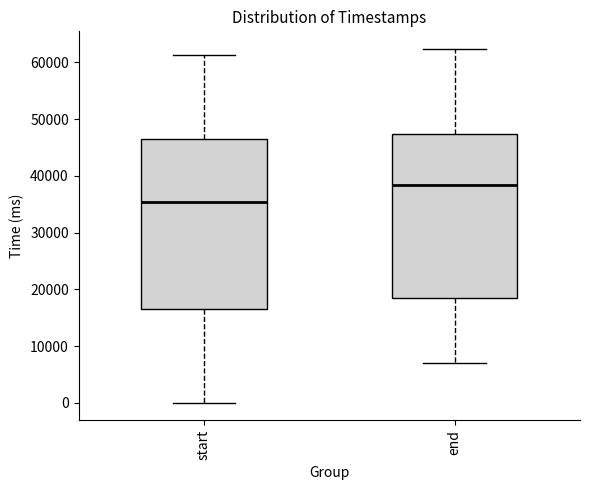

Which box has the highest median line?

end